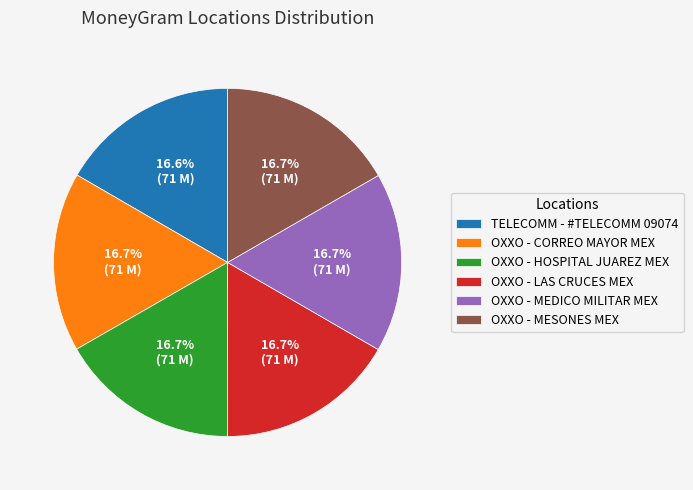

Is OXXO - CORREO MAYOR MEX the majority of the pie?

No